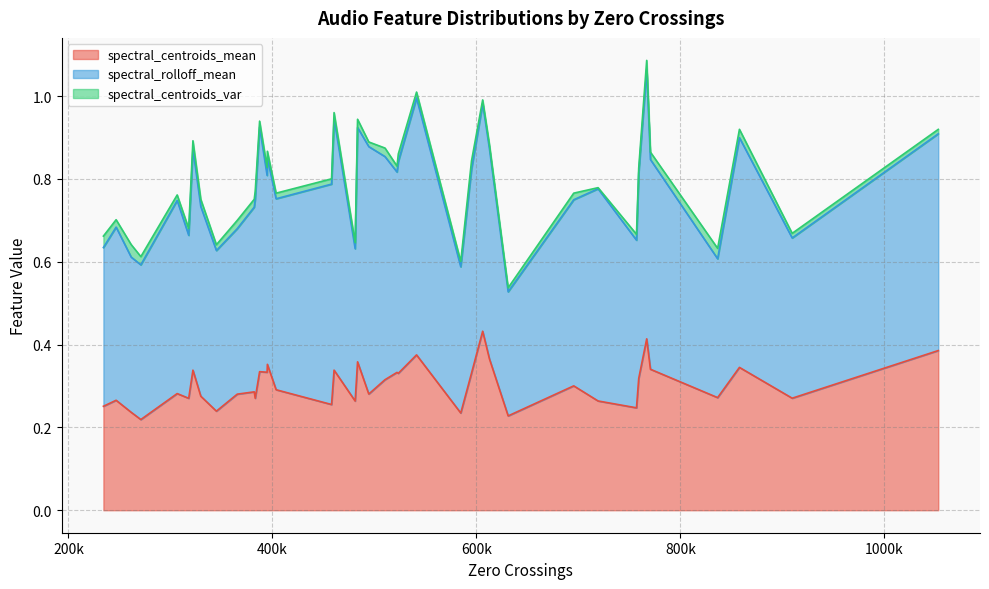

True or false: spectral_centroids_mean and spectral_centroids_var cross at least once.

False